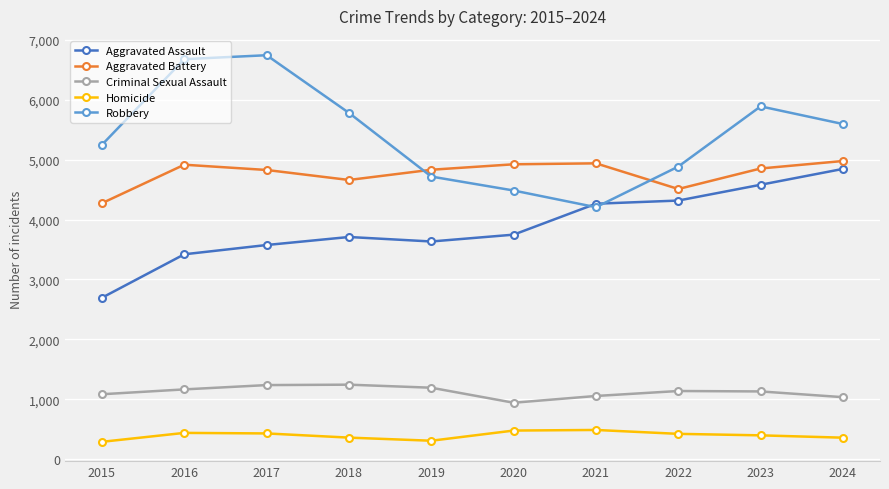

True or false: Aggravated Assault and Robbery intersect in this chart.

True